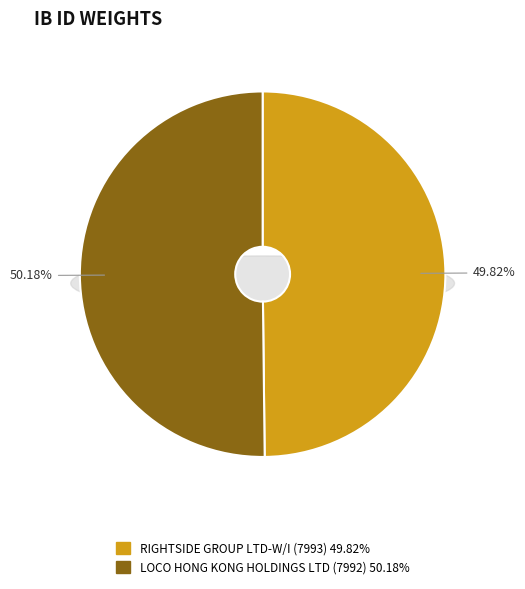

Which has a higher value, RIGHTSIDE GROUP LTD-W/I (7993) or LOCO HONG KONG HOLDINGS LTD (7992)?

LOCO HONG KONG HOLDINGS LTD (7992)